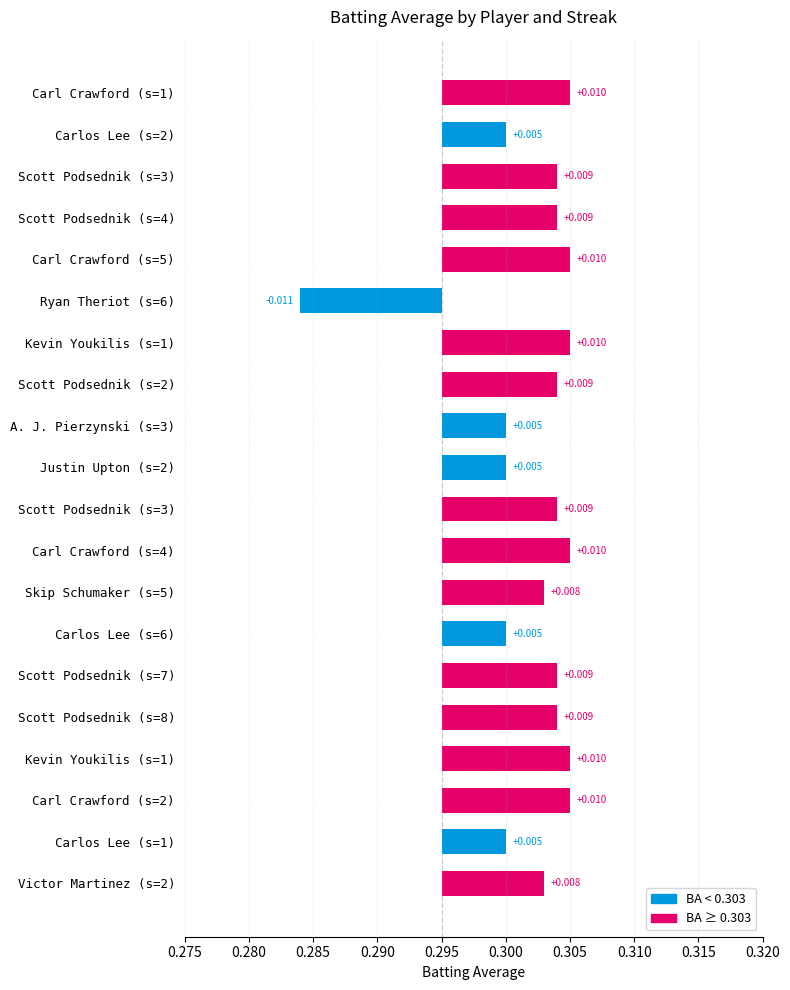

The chart shows a value of 0.0 at Scott Podsednik (s=3). True or false?

True